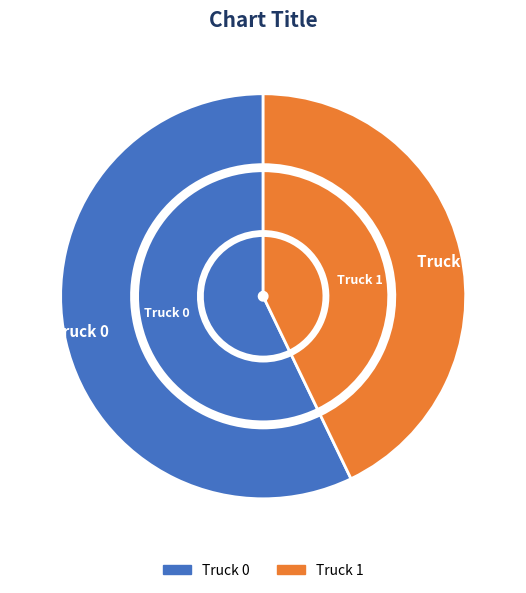

What percentage is the Truck 1 slice, to the nearest percent?

43%